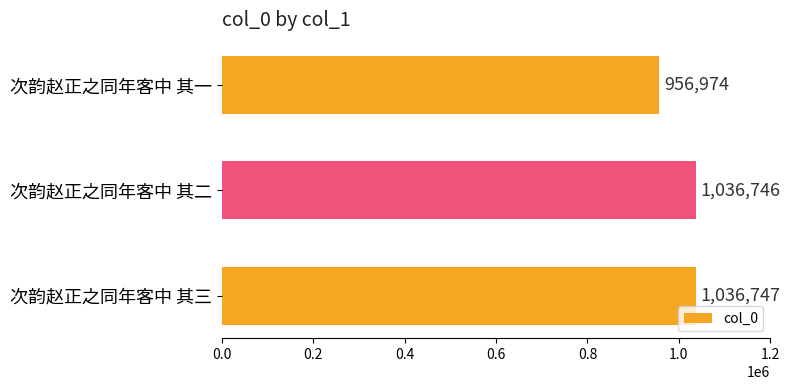

Approximately how many times larger is the value at 次韵赵正之同年客中 其三 compared to 次韵赵正之同年客中 其一?

1.1